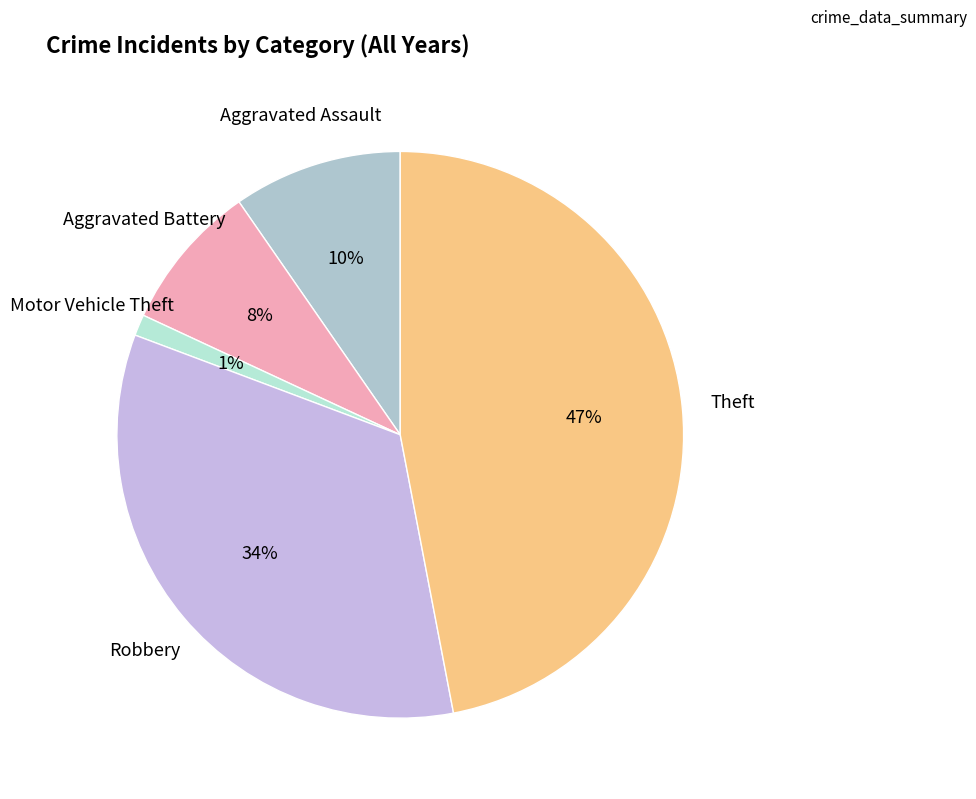

Is there a majority slice in this chart?

No